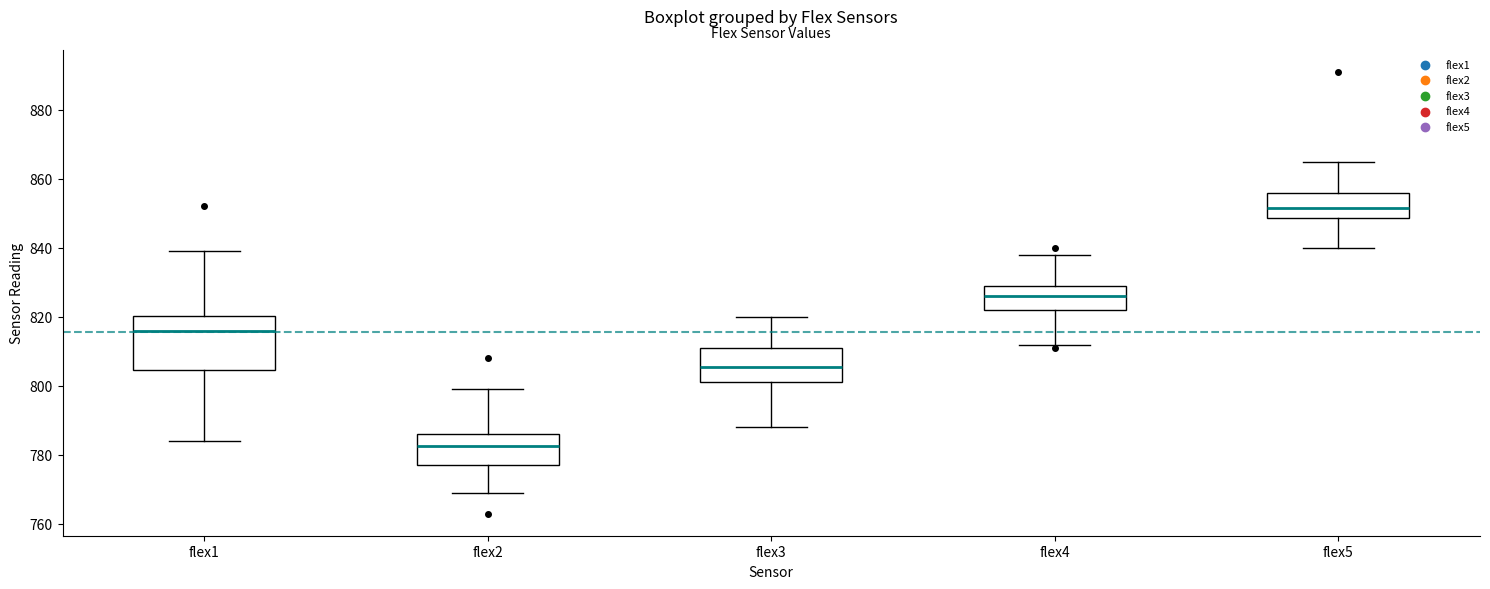

Which box's median line is the highest?

flex5